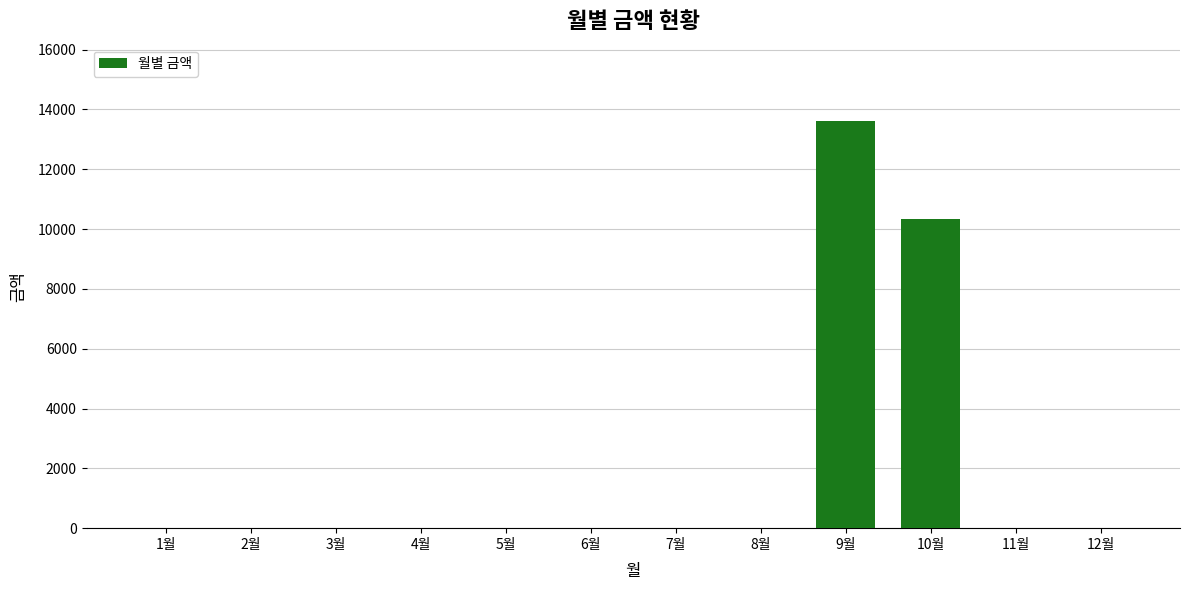

What is the change in value from 1월 to 10월?

+10330